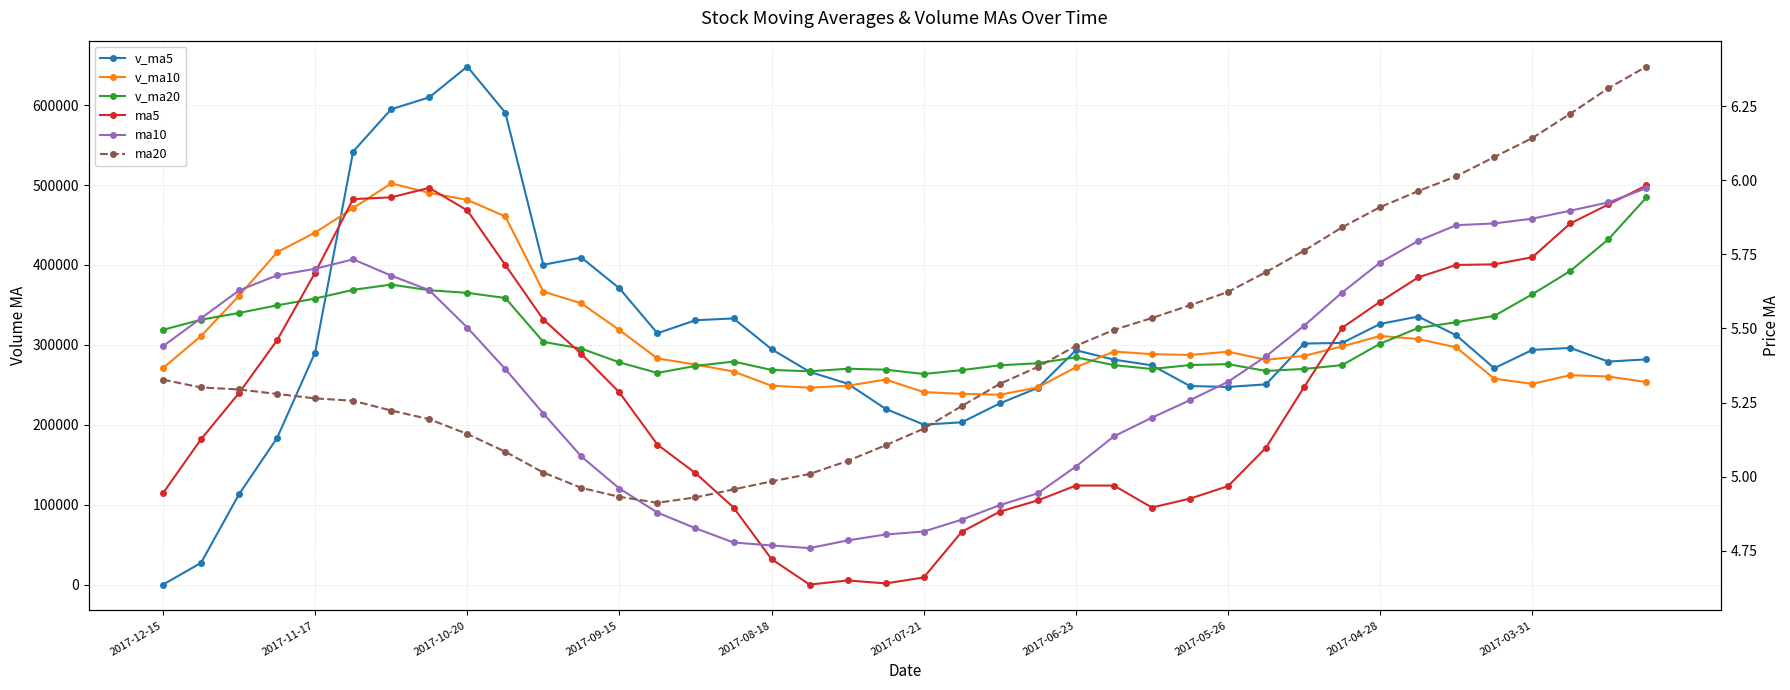

Is it true that v_ma20 equals 275885.1 at 2017-05-26?

True